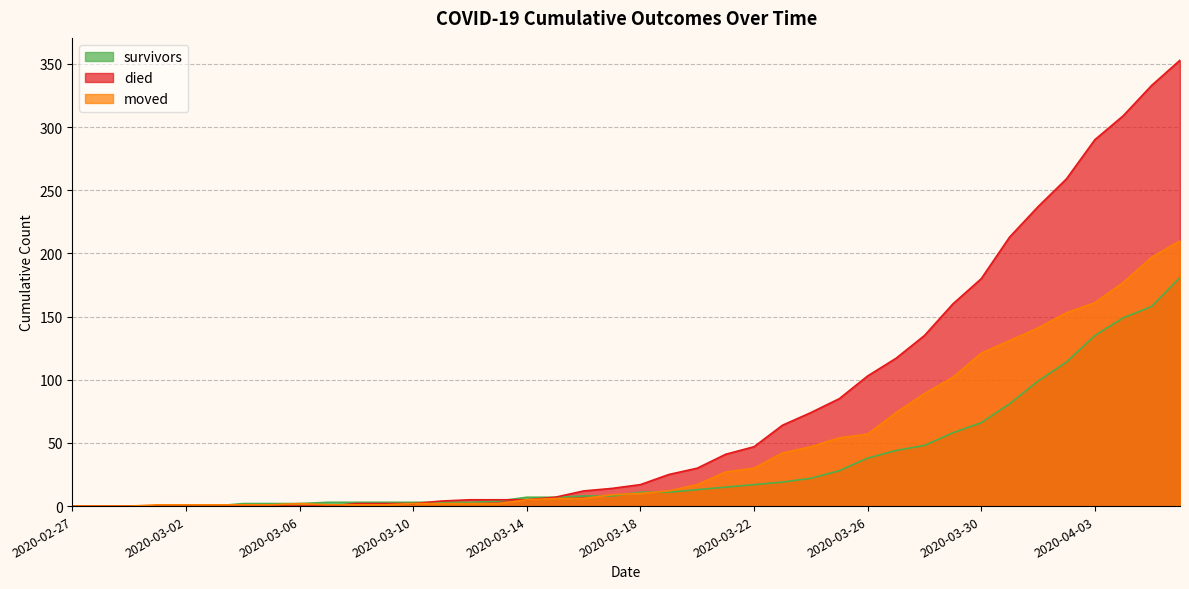

How many values in the survivors series exceed 11?

18